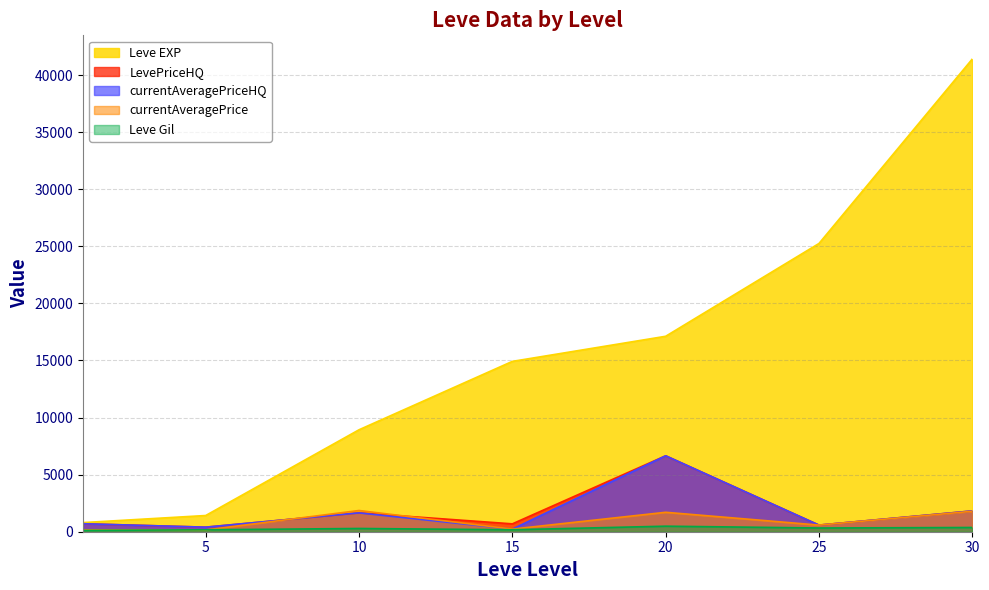

The value of LevePriceHQ at 15 is 1238.1. True or false?

False